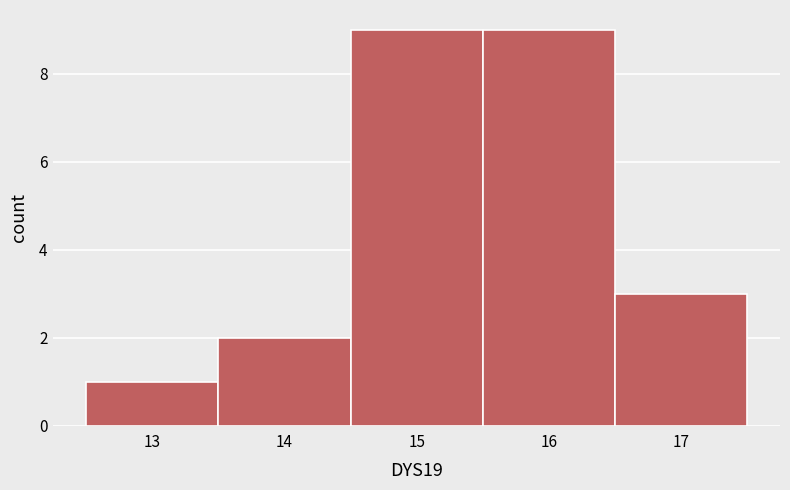

How tall is the bar that spans 13.5 to 14.5 on the x-axis? The values are not printed on the chart, so give them approximately, as read against the axis.

2